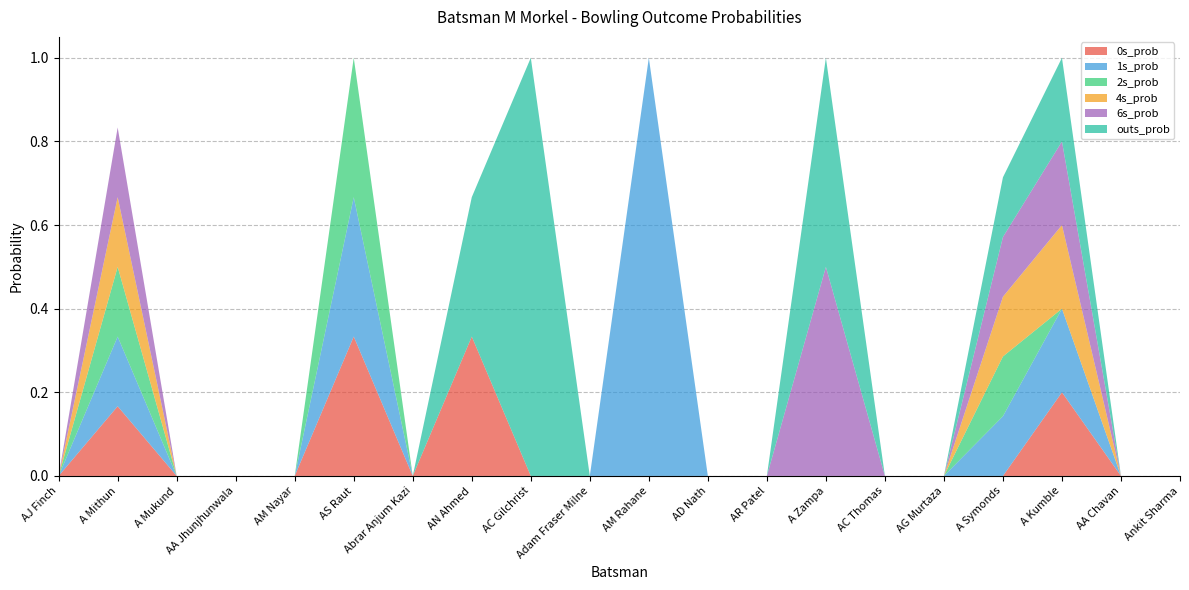

Reading left to right, transcribe all the data shown in this chart.

0s_prob: AJ Finch=0.0	A Mithun=0.2	A Mukund=0.0	AA Jhunjhunwala=0.0	AM Nayar=0.0	AS Raut=0.3	Abrar Anjum Kazi=0.0	AN Ahmed=0.3	AC Gilchrist=0.0	Adam Fraser Milne=0.0	AM Rahane=0.0	AD Nath=0.0	AR Patel=0.0	A Zampa=0.0	AC Thomas=0.0	AG Murtaza=0.0	A Symonds=0.0	A Kumble=0.2	AA Chavan=0.0	Ankit Sharma=0.0
1s_prob: AJ Finch=0.0	A Mithun=0.2	A Mukund=0.0	AA Jhunjhunwala=0.0	AM Nayar=0.0	AS Raut=0.3	Abrar Anjum Kazi=0.0	AN Ahmed=0.0	AC Gilchrist=0.0	Adam Fraser Milne=0.0	AM Rahane=1.0	AD Nath=0.0	AR Patel=0.0	A Zampa=0.0	AC Thomas=0.0	AG Murtaza=0.0	A Symonds=0.1	A Kumble=0.2	AA Chavan=0.0	Ankit Sharma=0.0
2s_prob: AJ Finch=0.0	A Mithun=0.2	A Mukund=0.0	AA Jhunjhunwala=0.0	AM Nayar=0.0	AS Raut=0.3	Abrar Anjum Kazi=0.0	AN Ahmed=0.0	AC Gilchrist=0.0	Adam Fraser Milne=0.0	AM Rahane=0.0	AD Nath=0.0	AR Patel=0.0	A Zampa=0.0	AC Thomas=0.0	AG Murtaza=0.0	A Symonds=0.1	A Kumble=0.0	AA Chavan=0.0	Ankit Sharma=0.0
4s_prob: AJ Finch=0.0	A Mithun=0.2	A Mukund=0.0	AA Jhunjhunwala=0.0	AM Nayar=0.0	AS Raut=0.0	Abrar Anjum Kazi=0.0	AN Ahmed=0.0	AC Gilchrist=0.0	Adam Fraser Milne=0.0	AM Rahane=0.0	AD Nath=0.0	AR Patel=0.0	A Zampa=0.0	AC Thomas=0.0	AG Murtaza=0.0	A Symonds=0.1	A Kumble=0.2	AA Chavan=0.0	Ankit Sharma=0.0
6s_prob: AJ Finch=0.0	A Mithun=0.2	A Mukund=0.0	AA Jhunjhunwala=0.0	AM Nayar=0.0	AS Raut=0.0	Abrar Anjum Kazi=0.0	AN Ahmed=0.0	AC Gilchrist=0.0	Adam Fraser Milne=0.0	AM Rahane=0.0	AD Nath=0.0	AR Patel=0.0	A Zampa=0.5	AC Thomas=0.0	AG Murtaza=0.0	A Symonds=0.1	A Kumble=0.2	AA Chavan=0.0	Ankit Sharma=0.0
outs_prob: AJ Finch=0.0	A Mithun=0.0	A Mukund=0.0	AA Jhunjhunwala=0.0	AM Nayar=0.0	AS Raut=0.0	Abrar Anjum Kazi=0.0	AN Ahmed=0.3	AC Gilchrist=1.0	Adam Fraser Milne=0.0	AM Rahane=0.0	AD Nath=0.0	AR Patel=0.0	A Zampa=0.5	AC Thomas=0.0	AG Murtaza=0.0	A Symonds=0.1	A Kumble=0.2	AA Chavan=0.0	Ankit Sharma=0.0